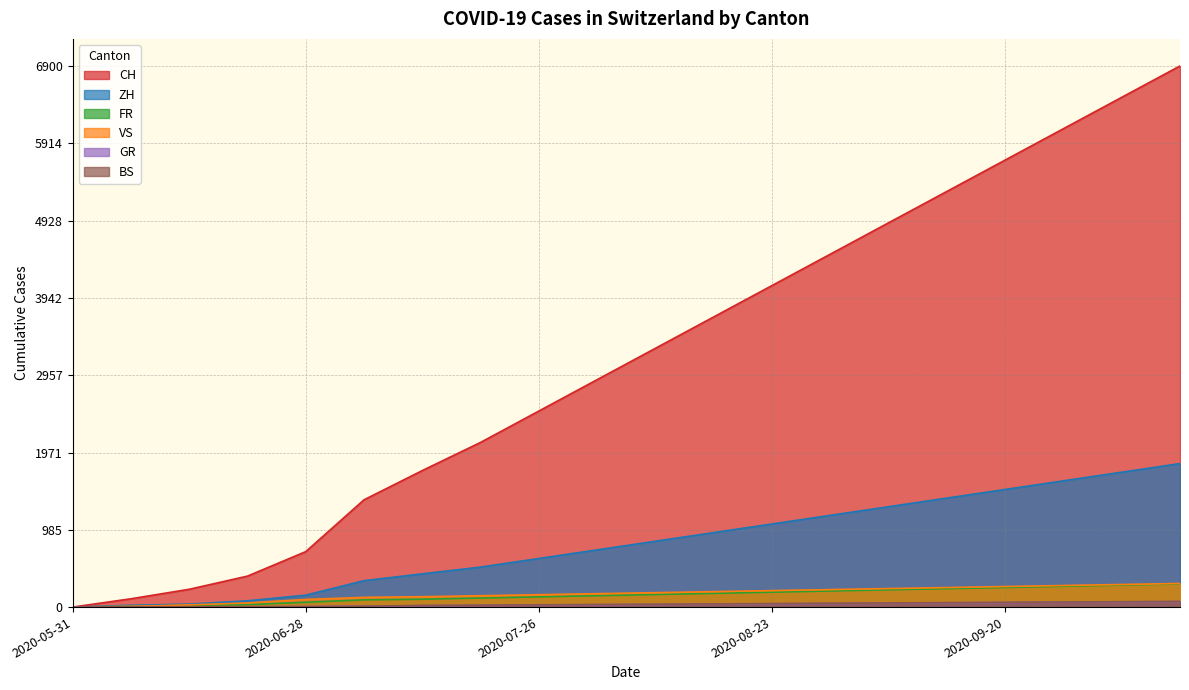

True or false: GR has a value of 2 at 2020-06-14.

True